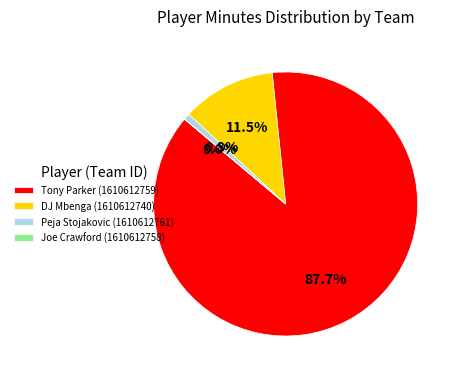

Do DJ Mbenga (1610612740) and Tony Parker (1610612759) together represent more than half of the pie?

Yes